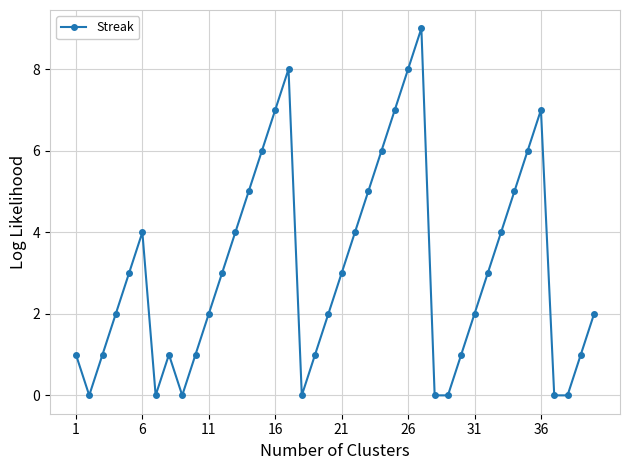

True or false: the data has more than 0 interior local peaks.

True